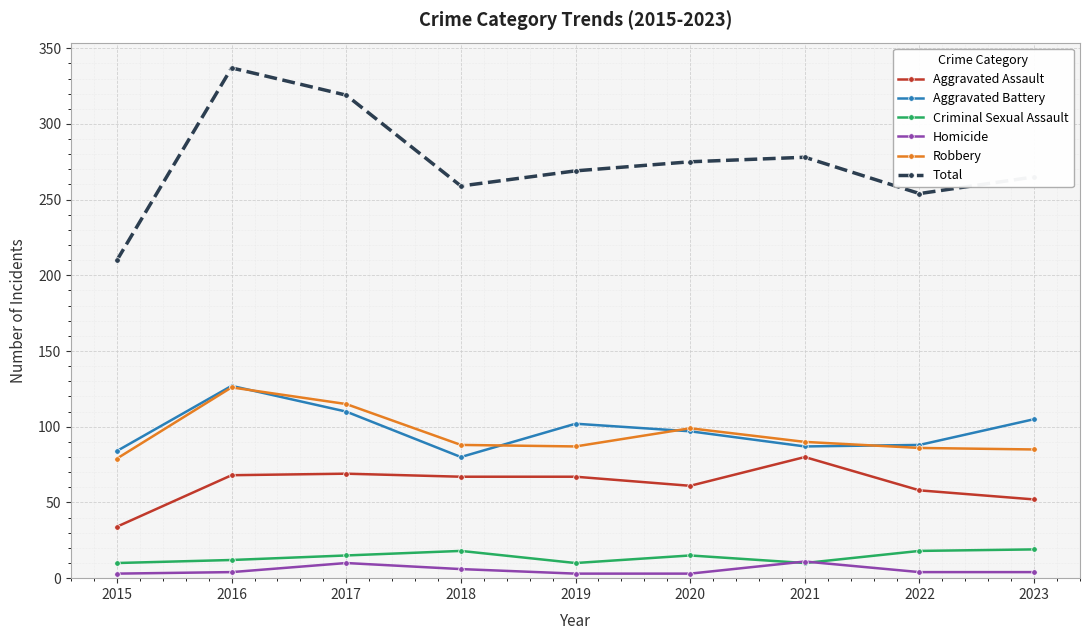

What is the value of the Aggravated Assault point at the 9th from the left?

52